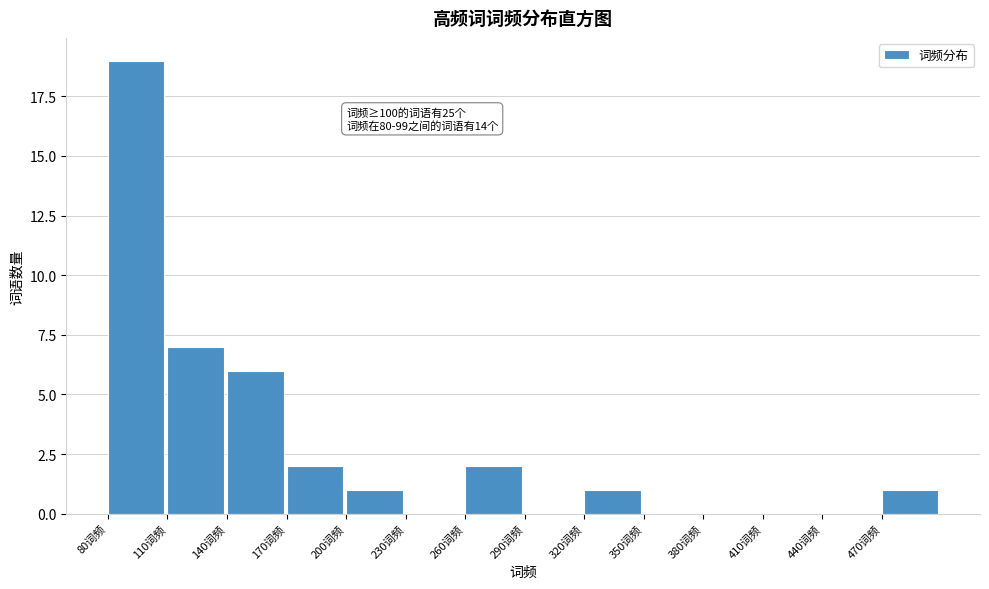

Which range on the x-axis has the tallest bar?

80 to 110